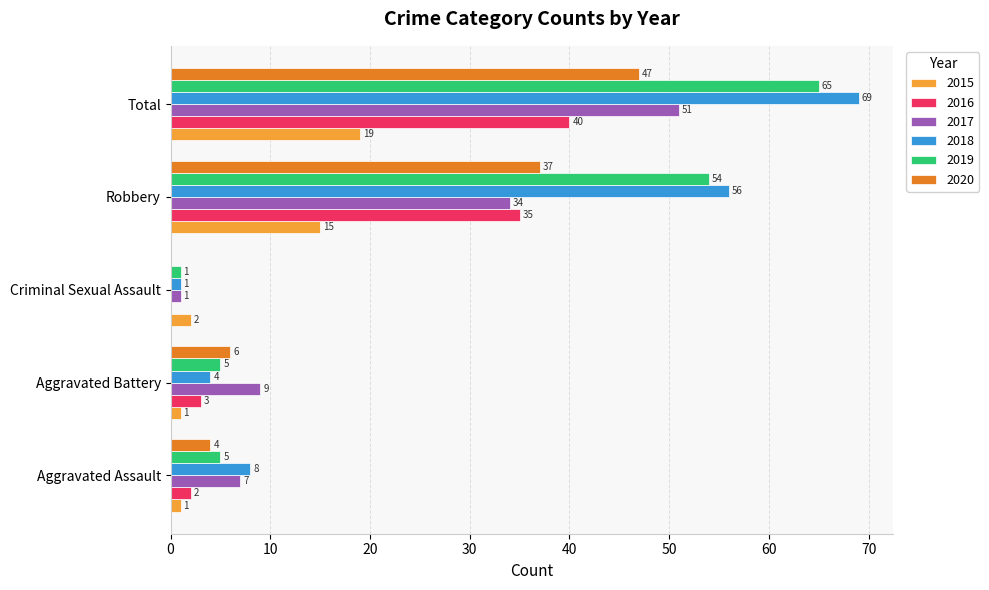

What is the spread (max minus min) of values at Aggravated Battery?

8